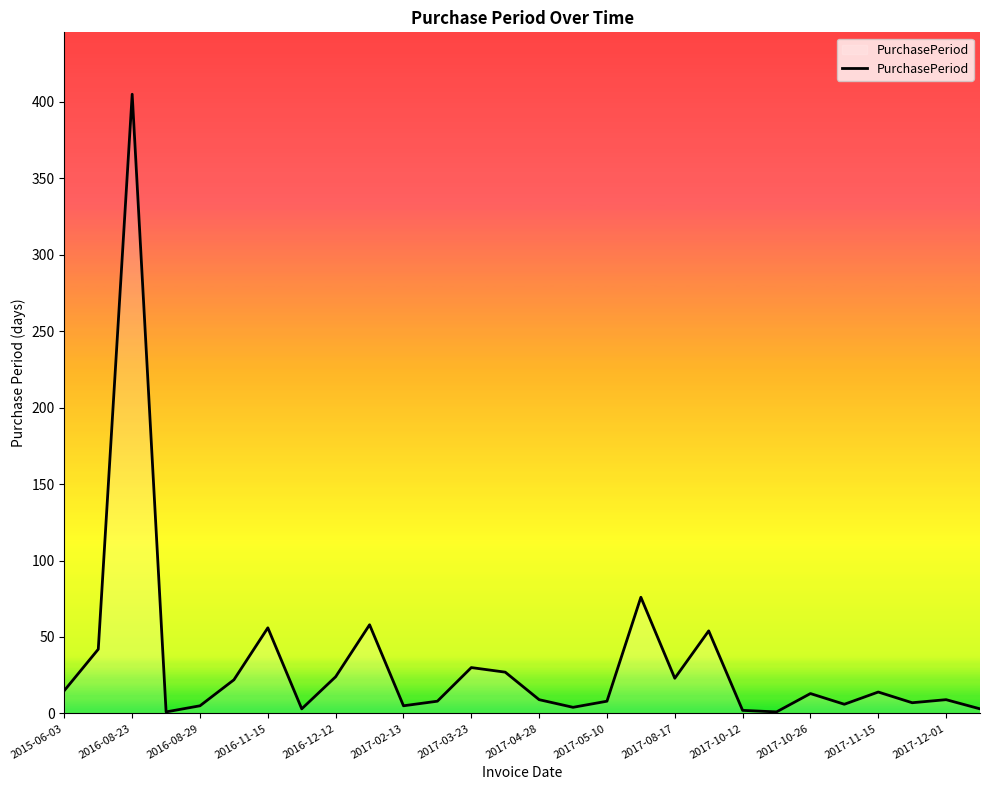

What is the greatest value displayed?

405